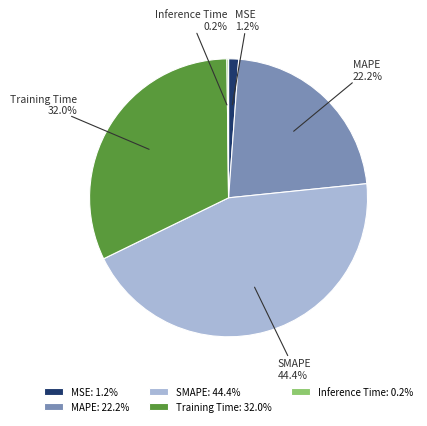

Does any single category account for the majority?

No